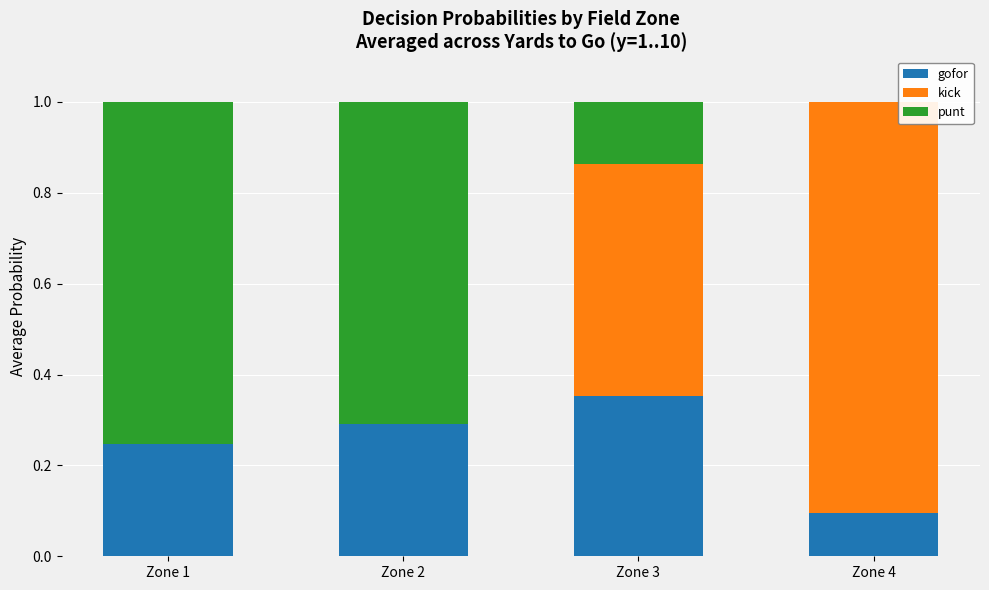

True or false: gofor has a value of 0.4 at Zone 2.

False